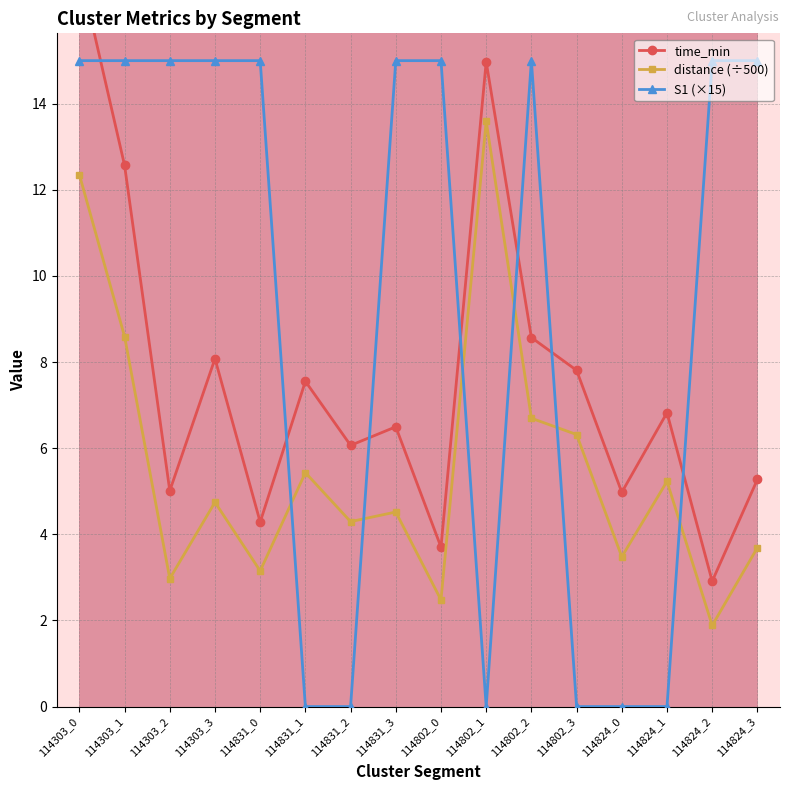

Where is the first local minimum for S1 (×15)?

114802_1